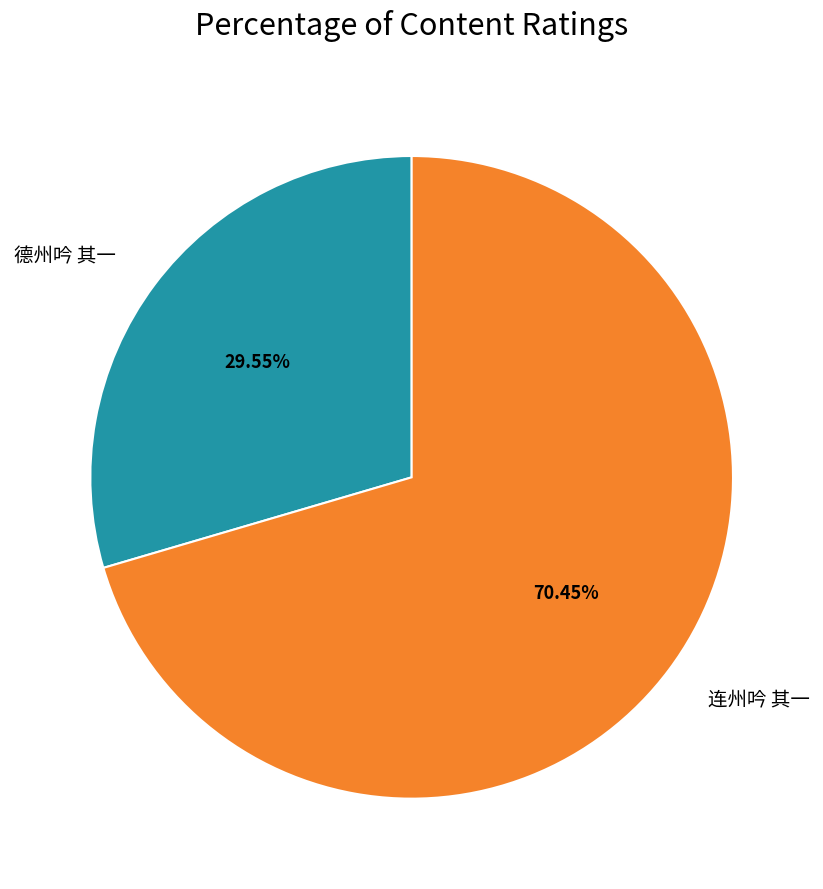

Is it true that 连州吟 其一 is 70% of the pie?

True